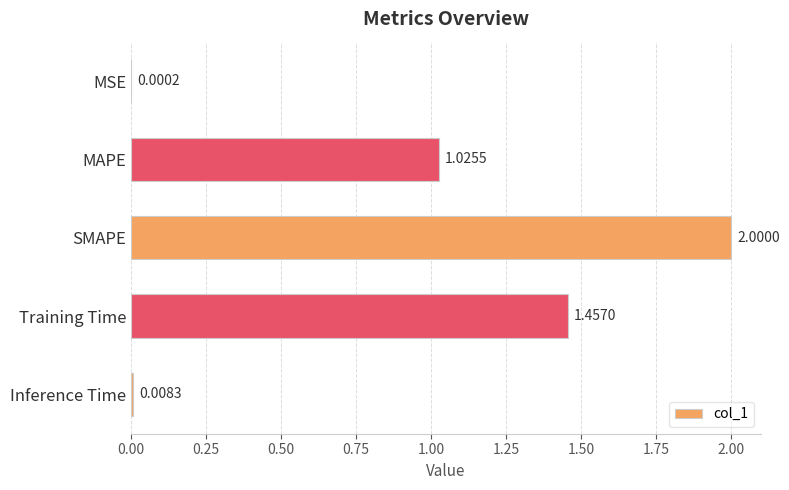

What is the sum of all values?

4.5